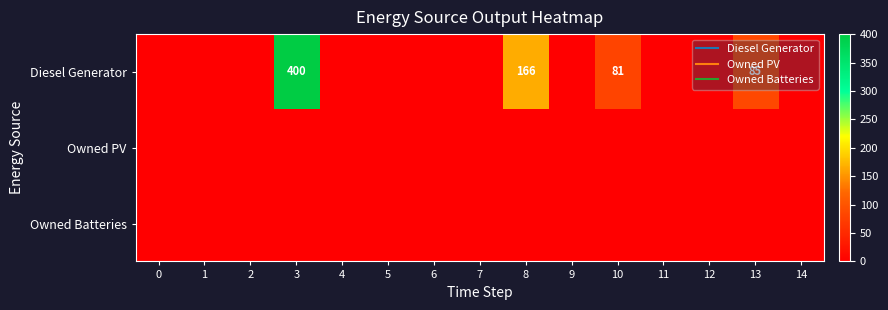

Between 2 and 13, which series saw the biggest shift?

Diesel Generator